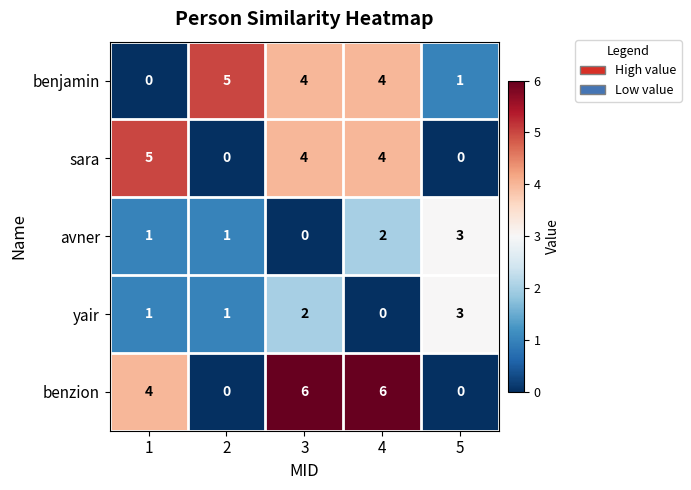

What is the sum of the benjamin values at 3 and 1?

4